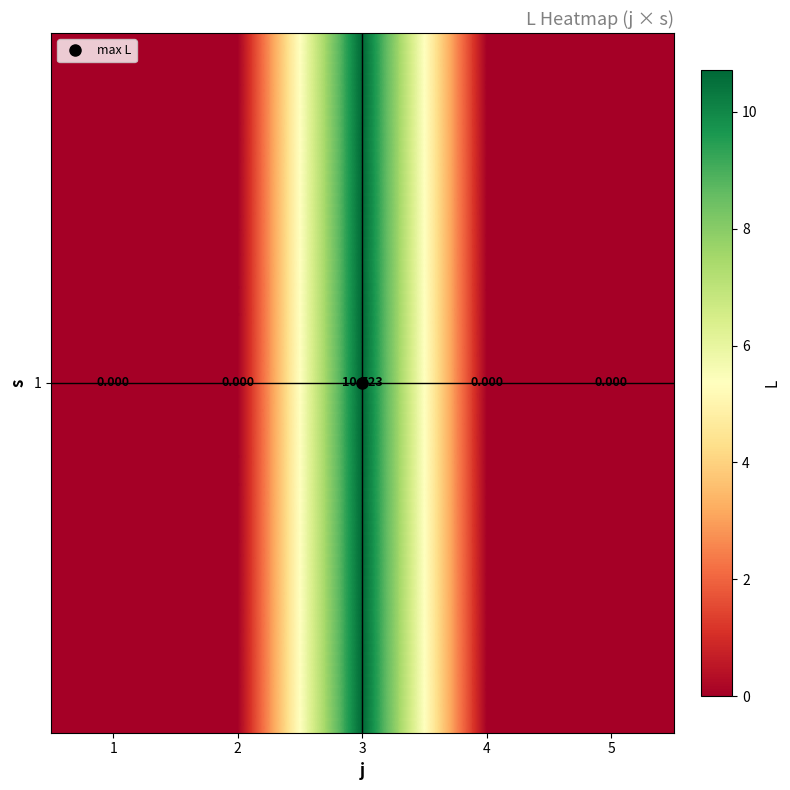

How many data points does each series have?

5